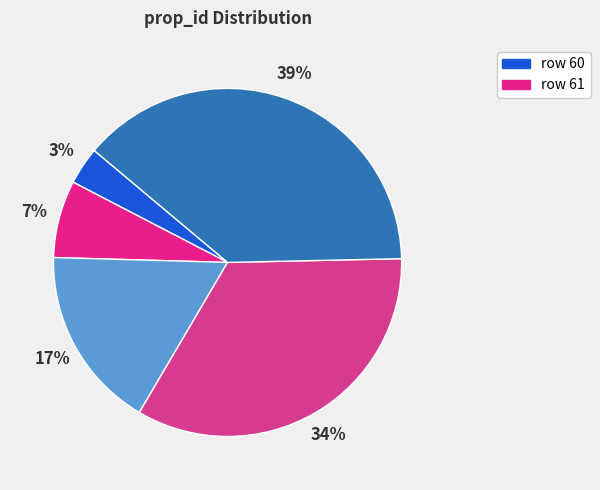

Rank the categories by value from highest to lowest.

64, 63, 62, 61, 60